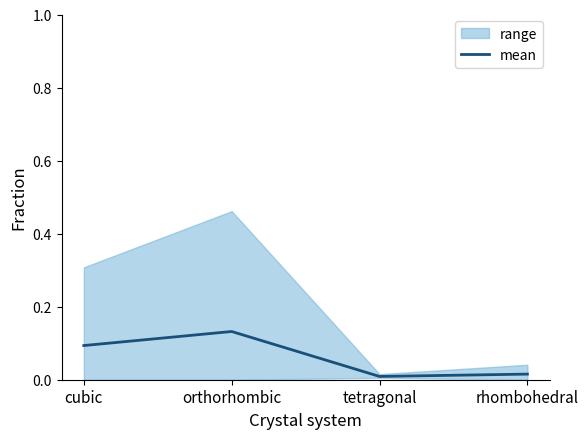

Rank the categories by value from highest to lowest.

orthorhombic, cubic, rhombohedral, tetragonal